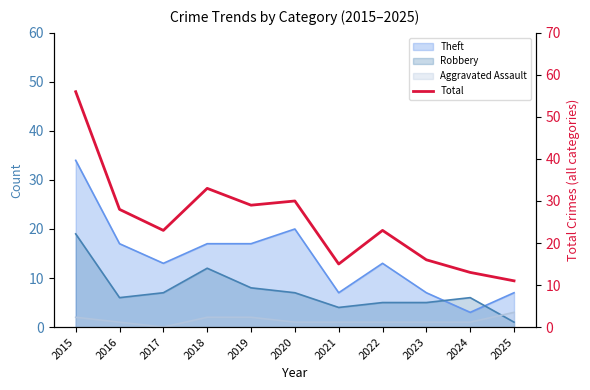

List the labels in order of value, largest first.

2015, 2018, 2020, 2019, 2016, 2017, 2022, 2023, 2021, 2024, 2025